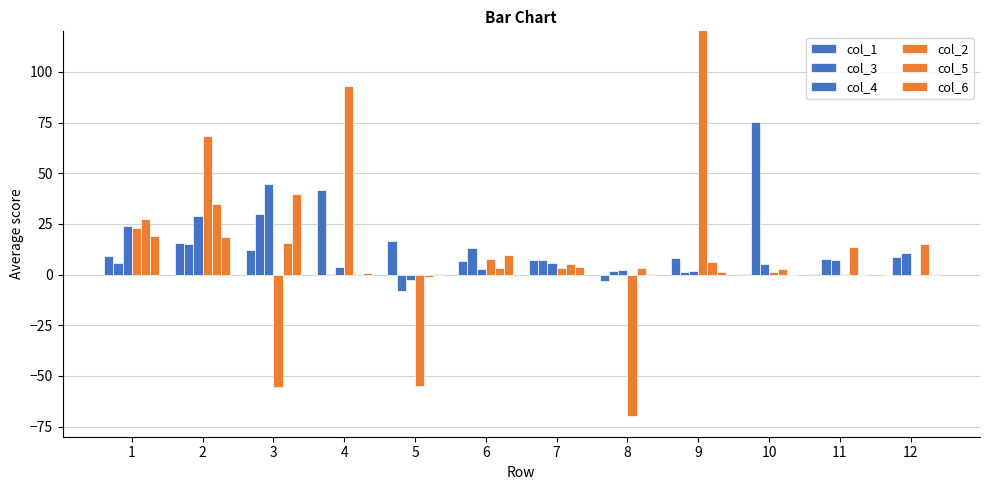

At which category is the sum across all series the highest?

9